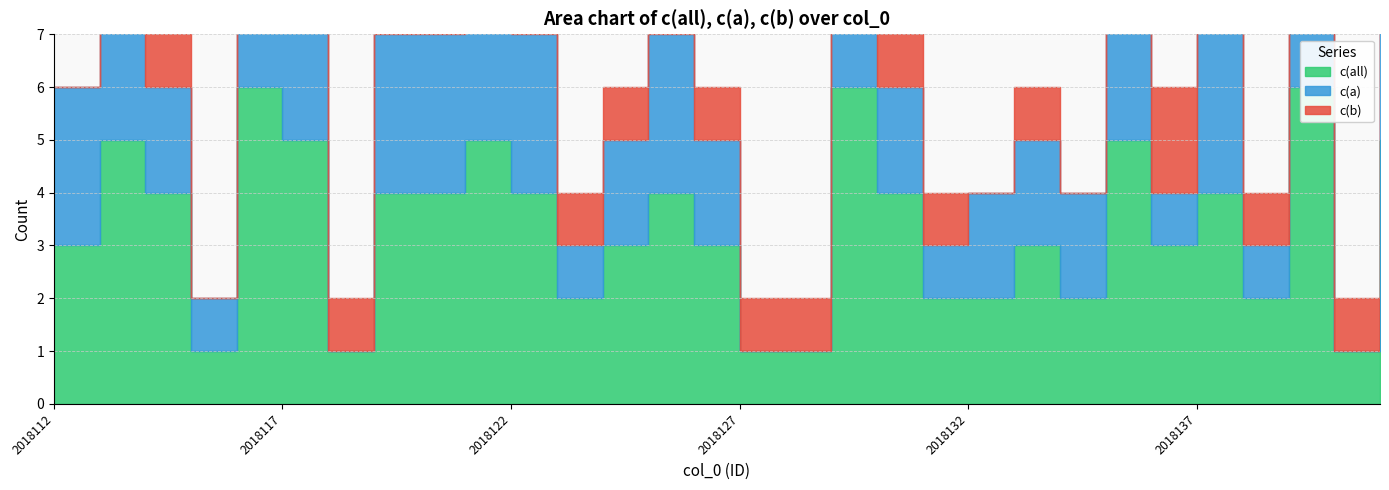

True or false: c(all) and c(b) intersect in this chart.

False